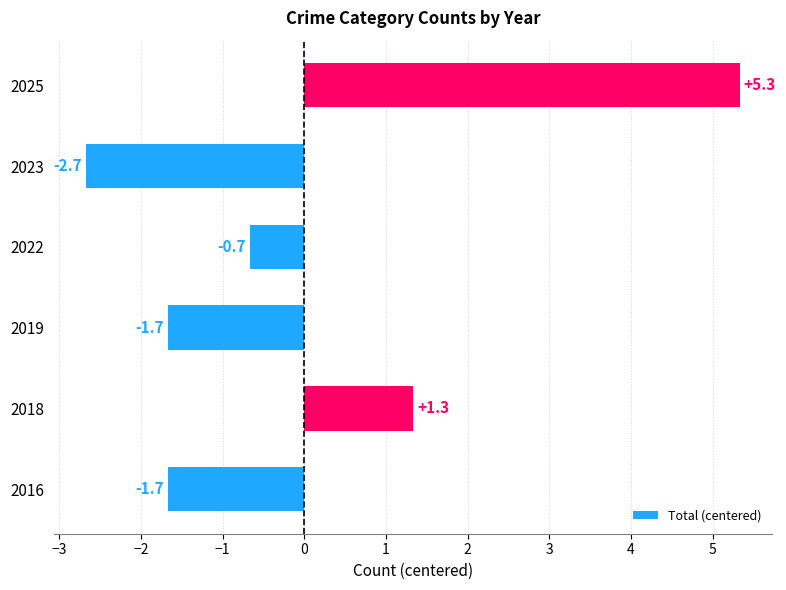

How many values are below zero?

4